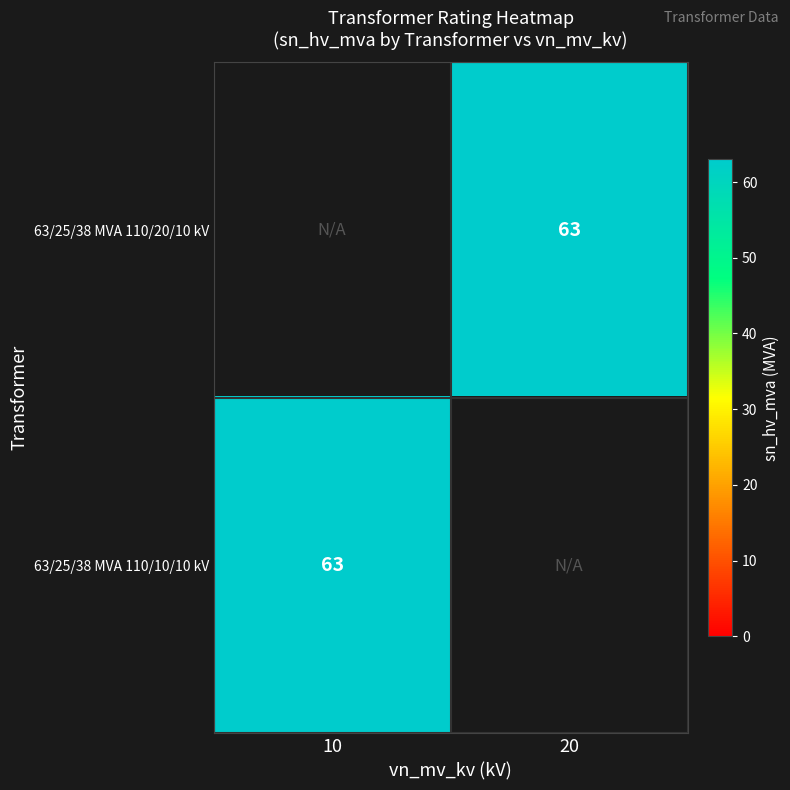

The 63/25/38 MVA 110/10/10 kV series shows 63.0 at 10. True or false?

True